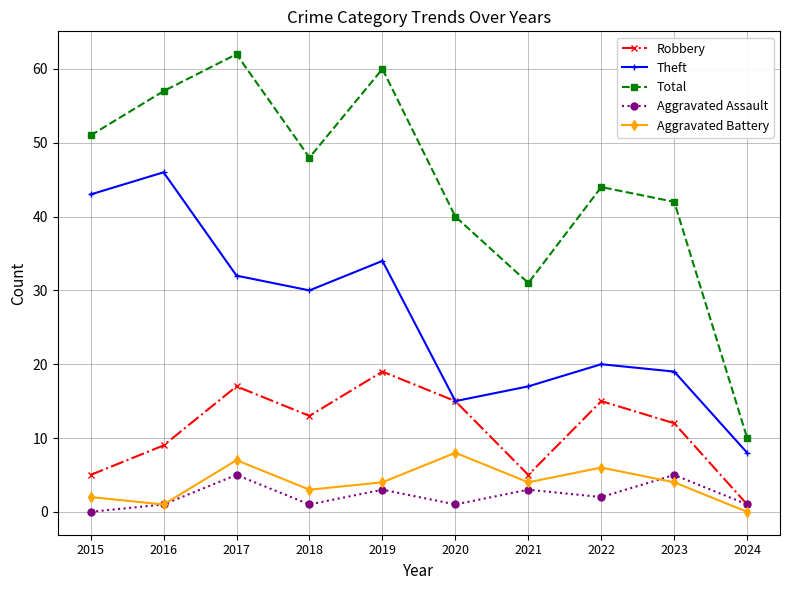

The value of Aggravated Assault at 2019 is 3. True or false?

True